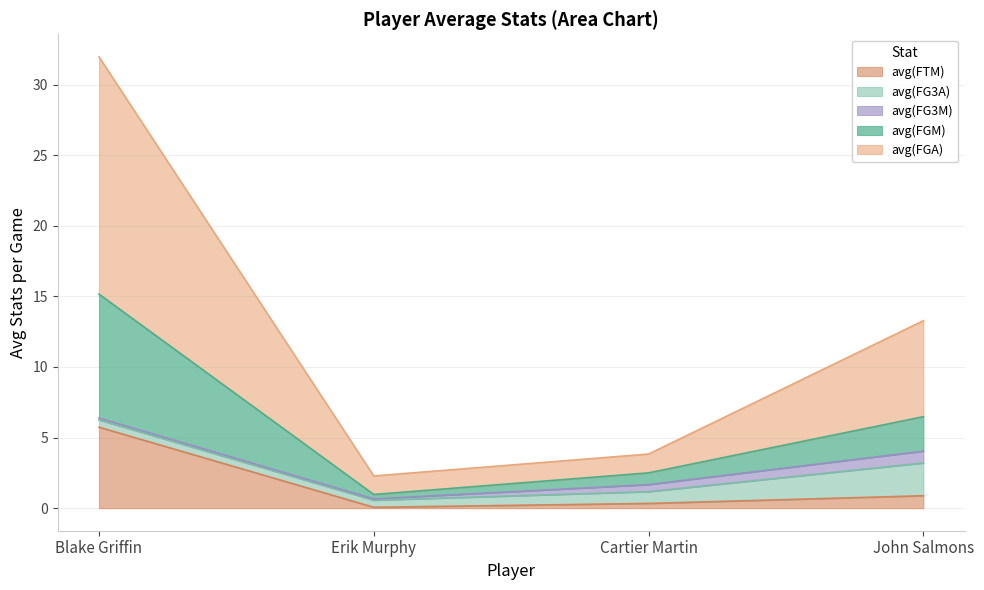

Which series has the largest total across all categories?

avg(FGA)